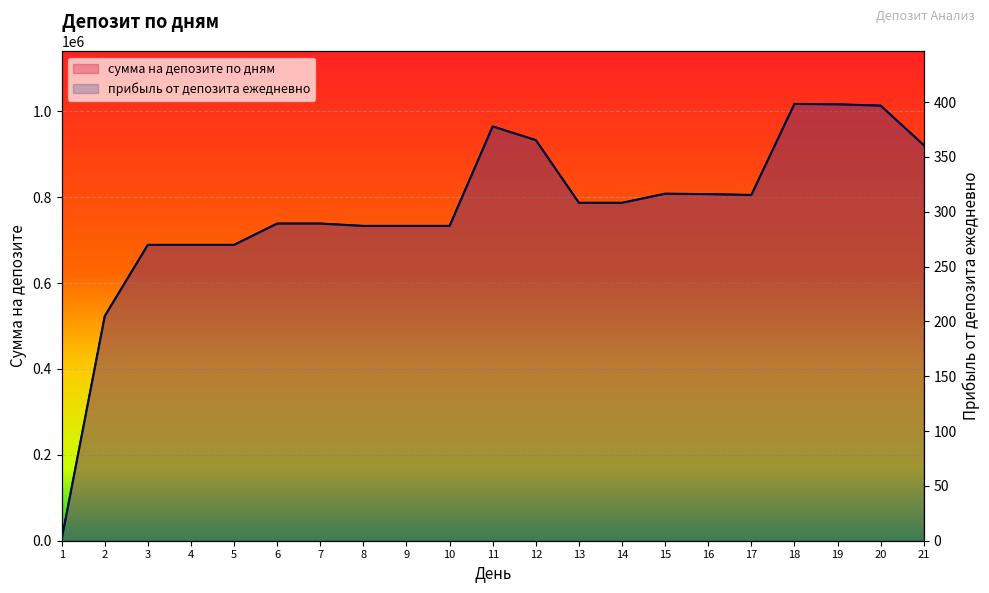

What is the value of the сумма на депозите по дням point at the 21st from the left?

921078.3